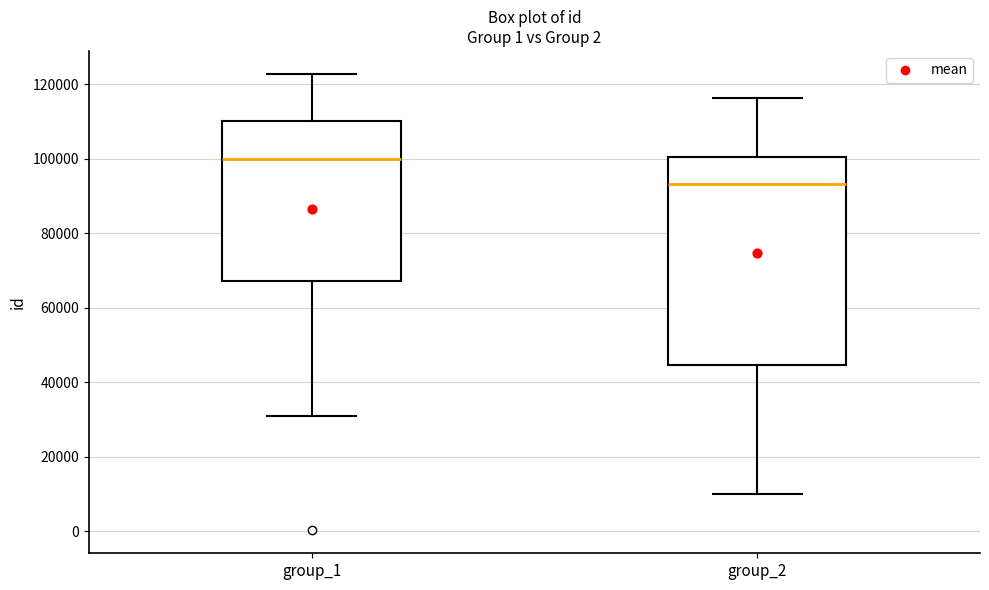

Which box's median line is the highest?

group_1